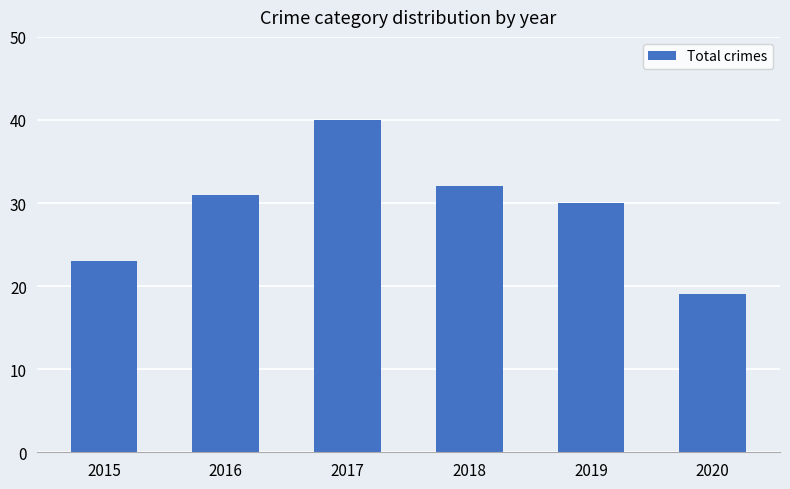

What is the sum of all values?

175